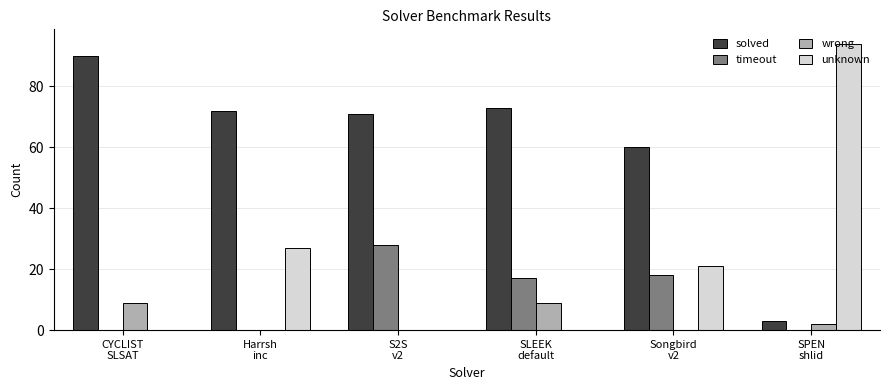

Which series has the largest total across all categories?

solved